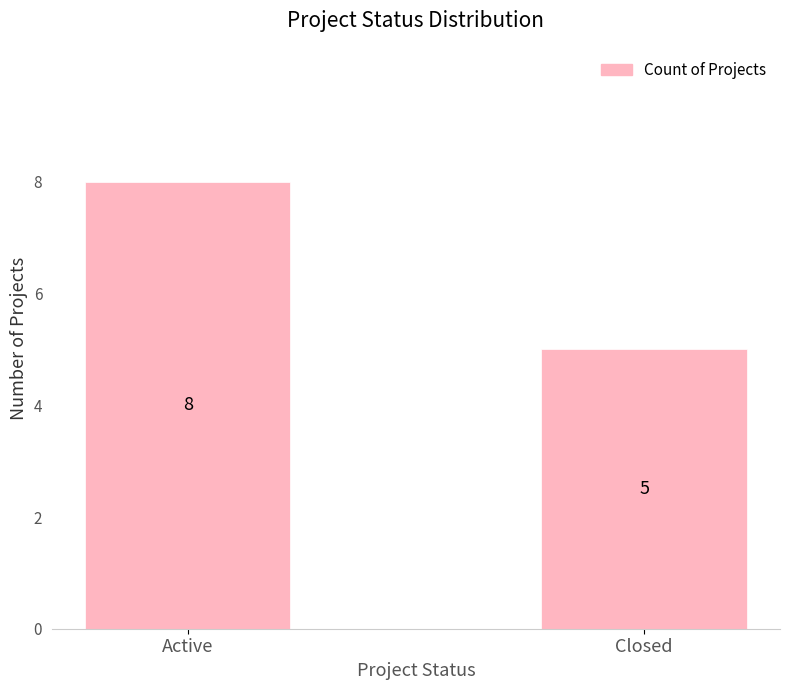

Is it true that the value at Closed is 5?

True